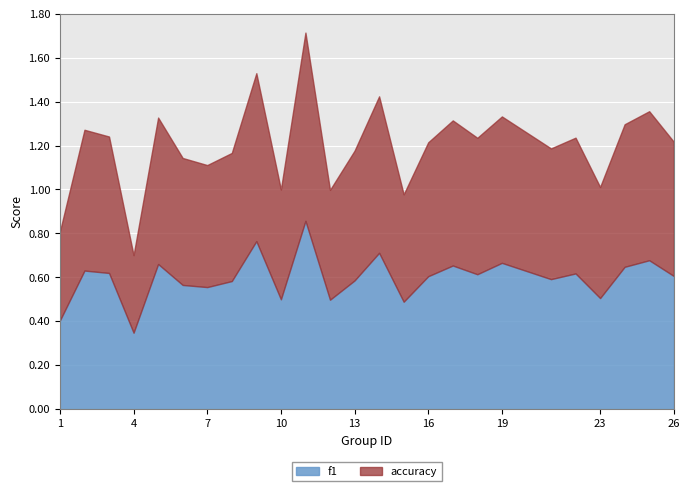

Which label corresponds to the smallest value in the chart?

4